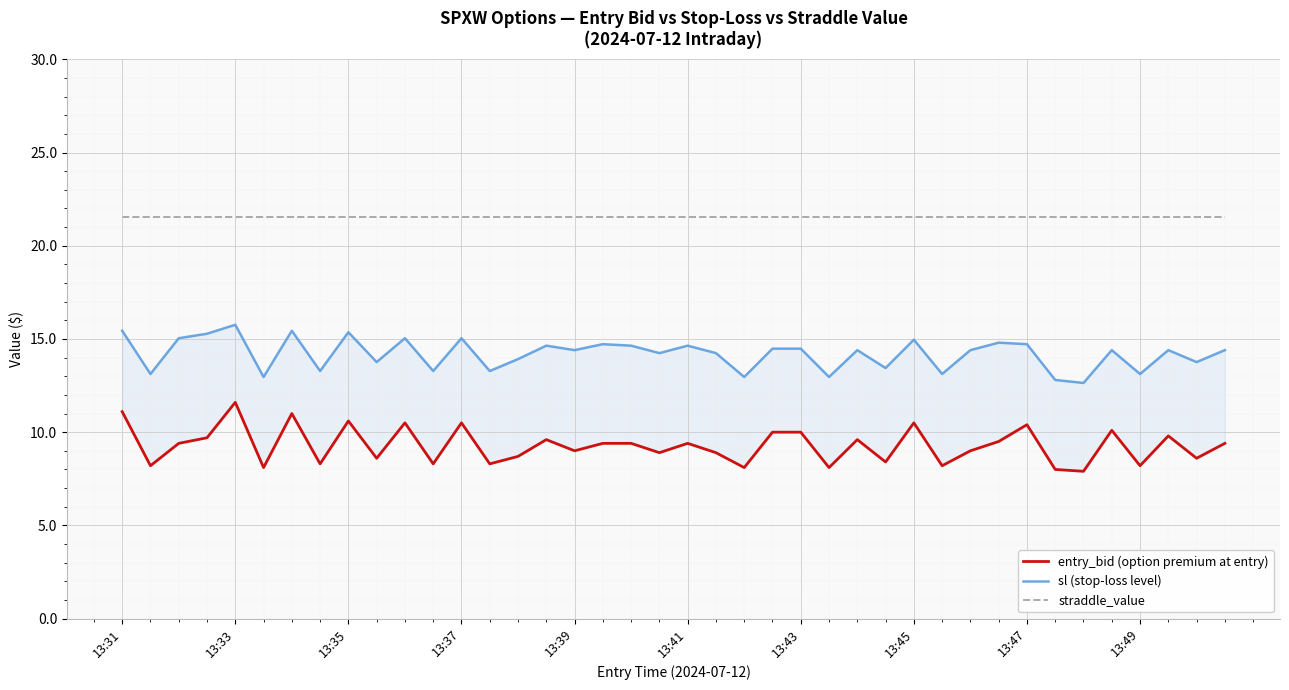

What is the total value across all series at 27?

43.4